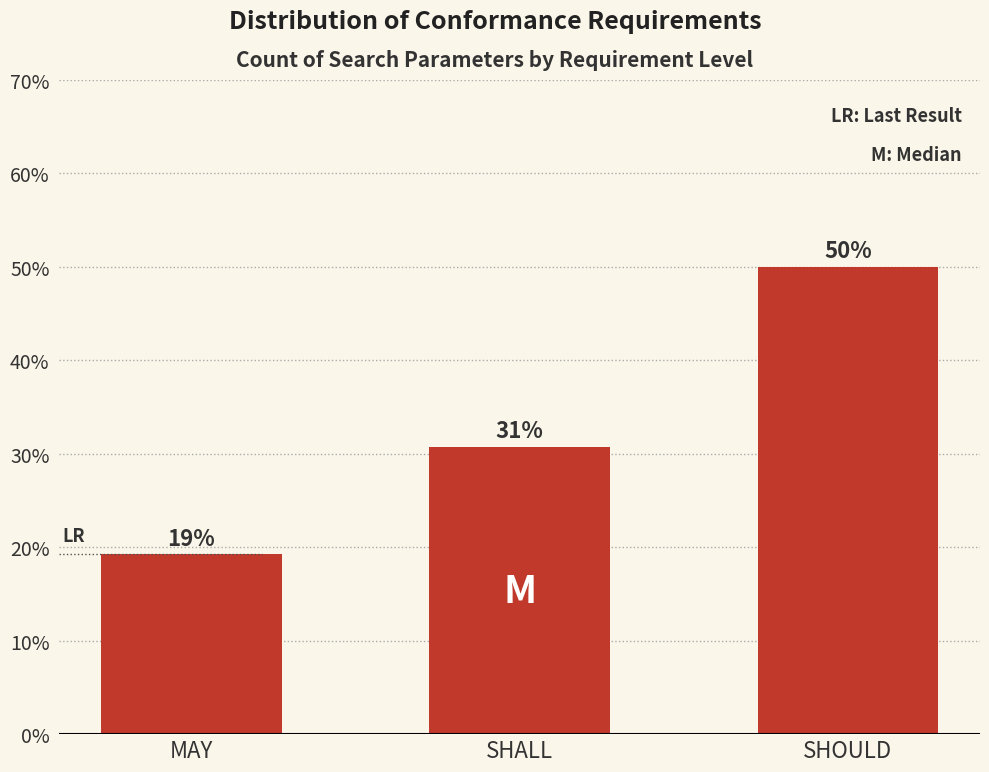

Reading right to left, what are all the values shown in this chart?

SHOULD=0.5	SHALL=0.3	MAY=0.2